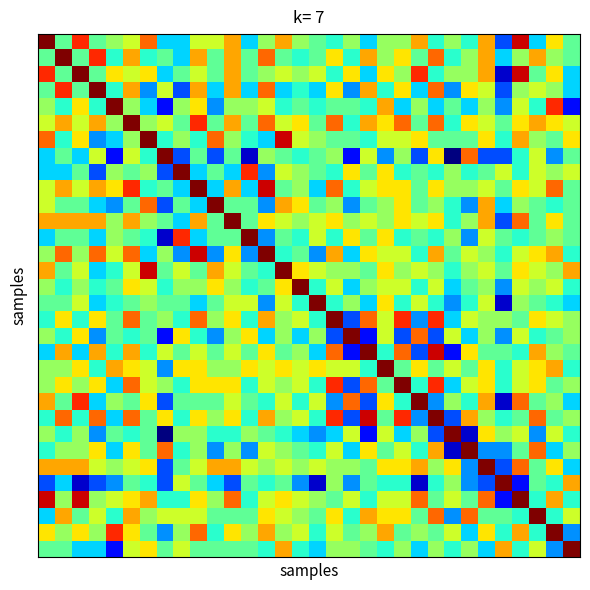

At which category is the sum across all series the highest?

5